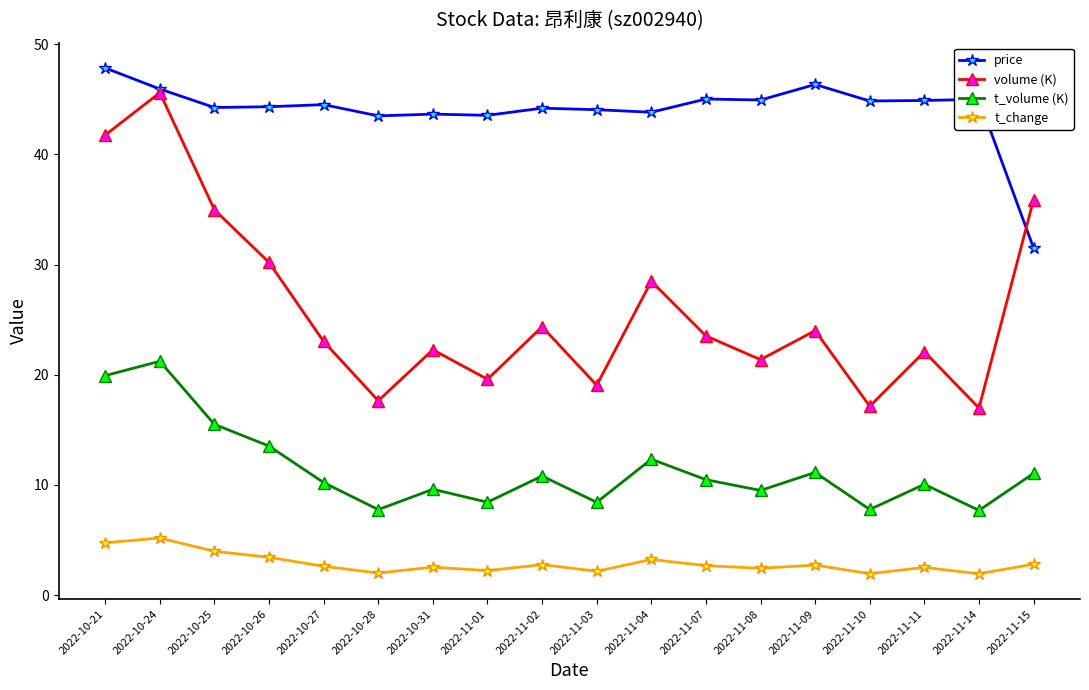

What are all the series names shown in the legend?

price, volume (K), t_volume (K), t_change